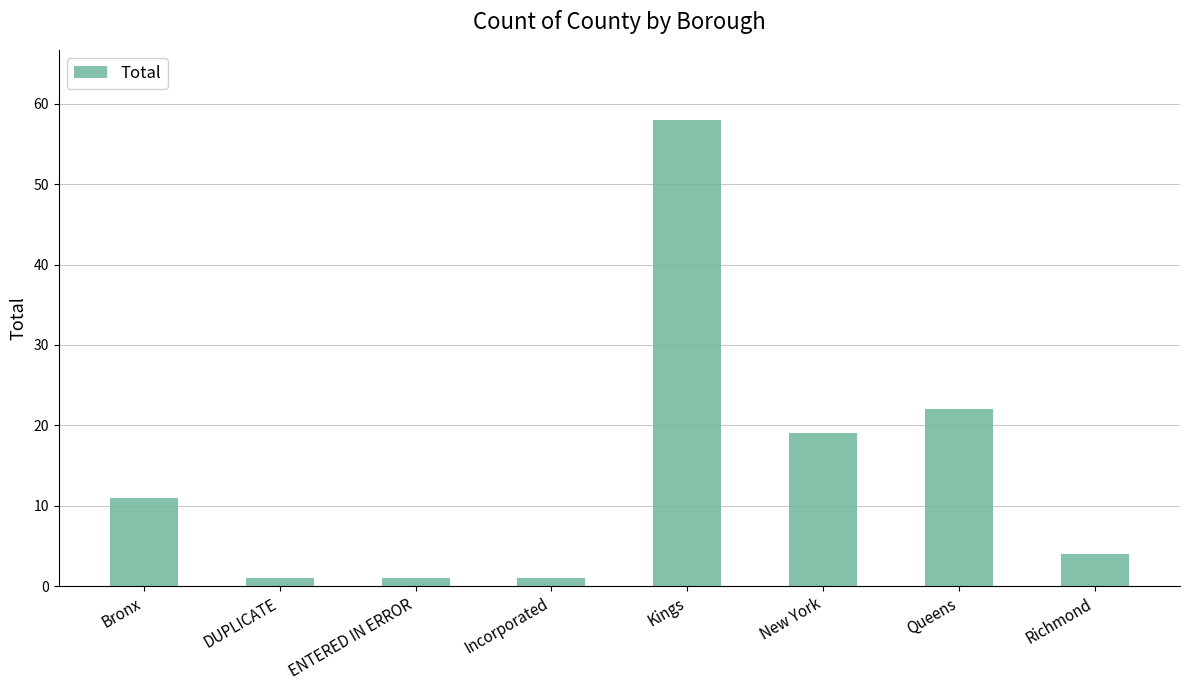

What is the change in value from Bronx to Richmond?

-7